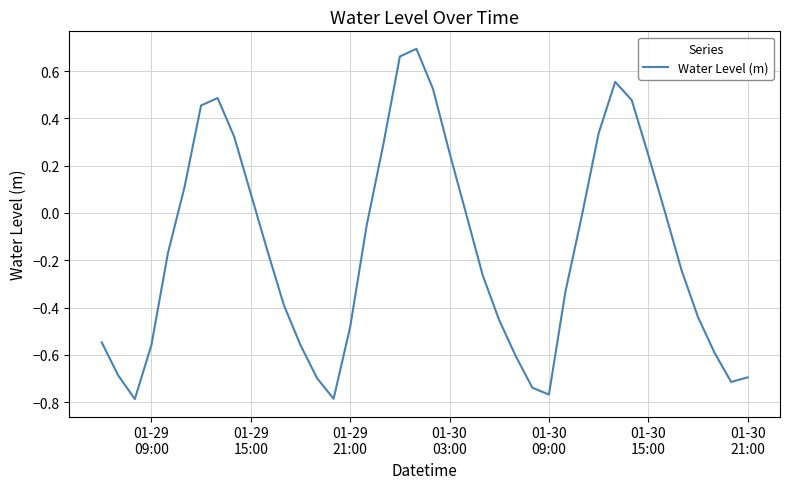

Does the chart have visible grid lines?

Yes